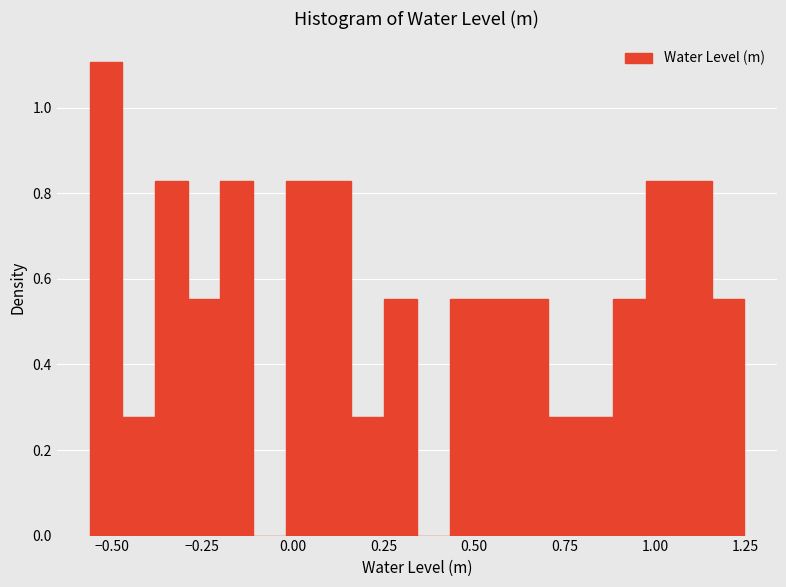

Around what value on the x-axis is the tallest bar? Give the approximate position of its centre, as read against the axis.

-0.50